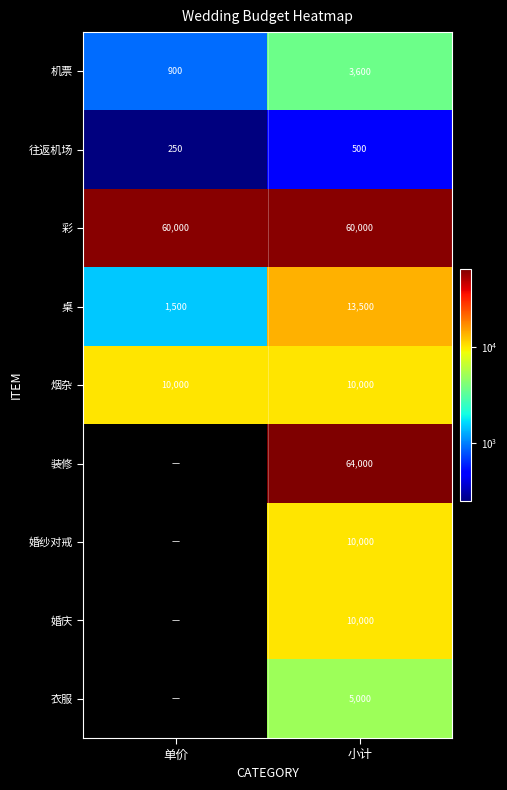

List the labels in order of 桌 value, smallest first.

单价, 小计